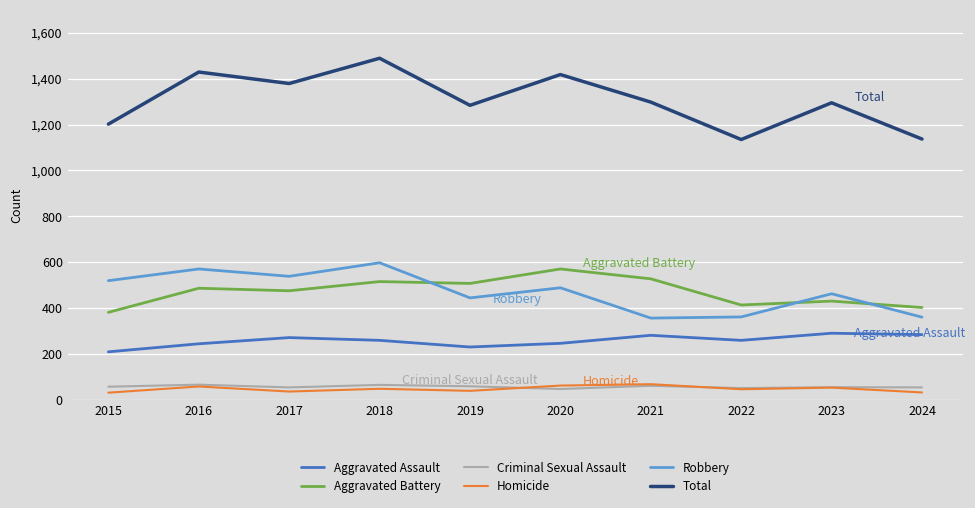

What is the difference between the highest and lowest values at 2023?

1241